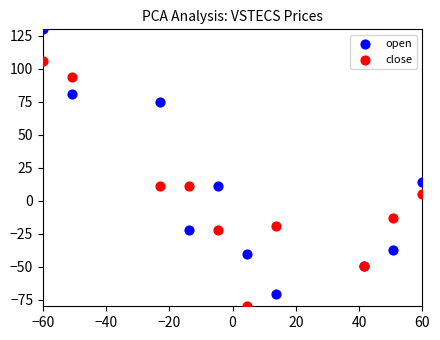

Which series has the largest Y range (max minus min)?

open